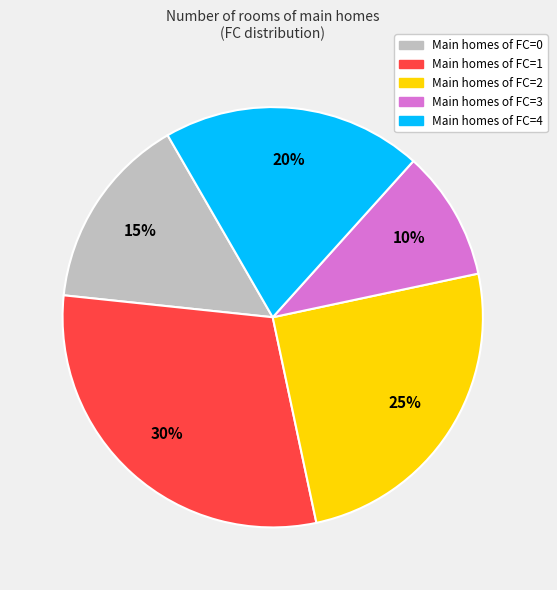

To the nearest percent, what is the difference between the largest and smallest slice percentages?

20%